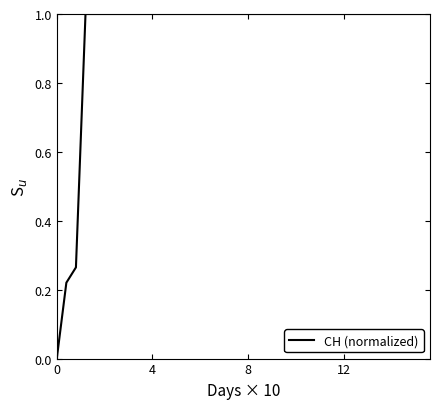

What is the difference between the maximum and minimum values?

1.0